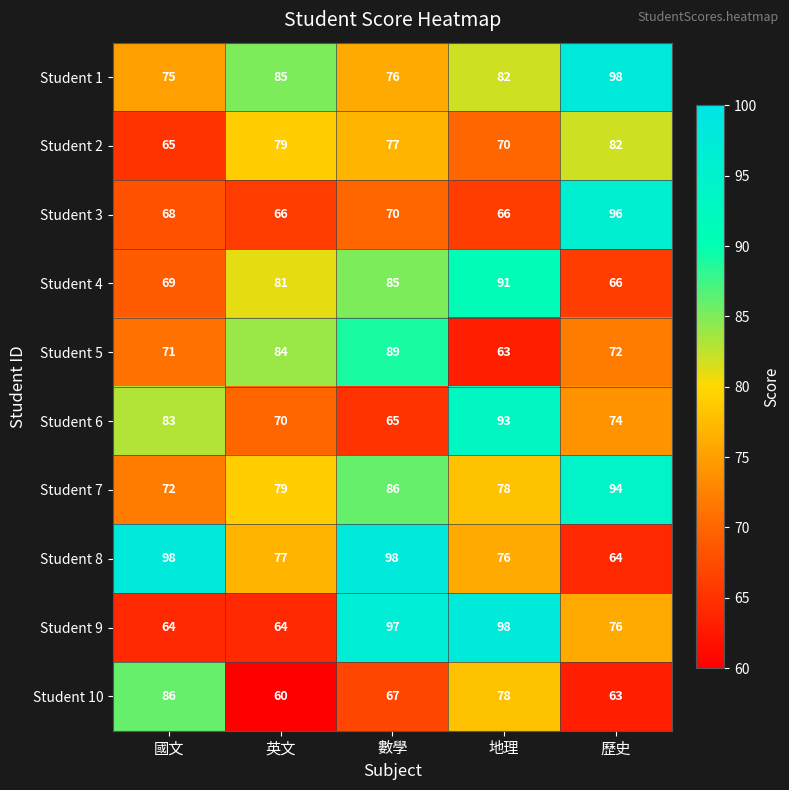

True or false: Student 8 has a value of 98 at 數學.

True